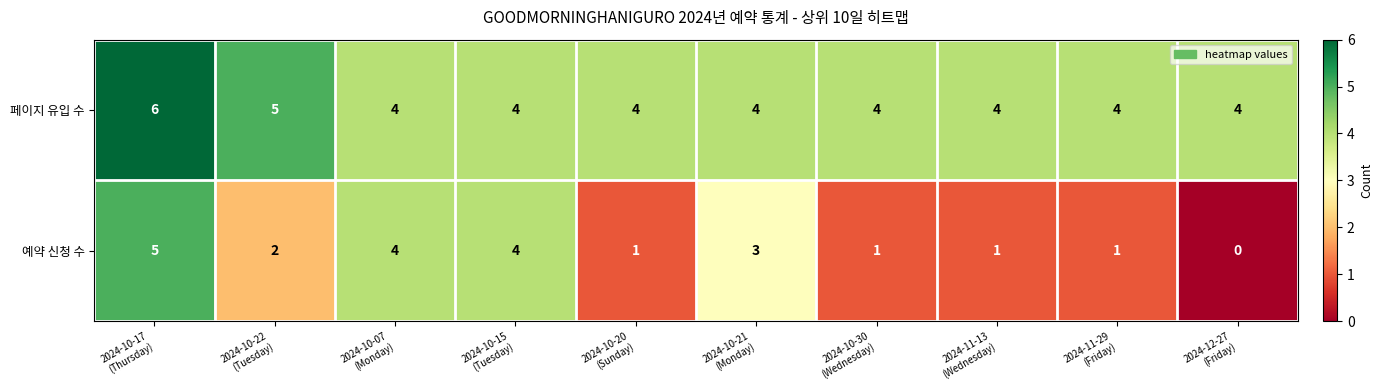

Which series has the largest total across all categories?

페이지 유입 수